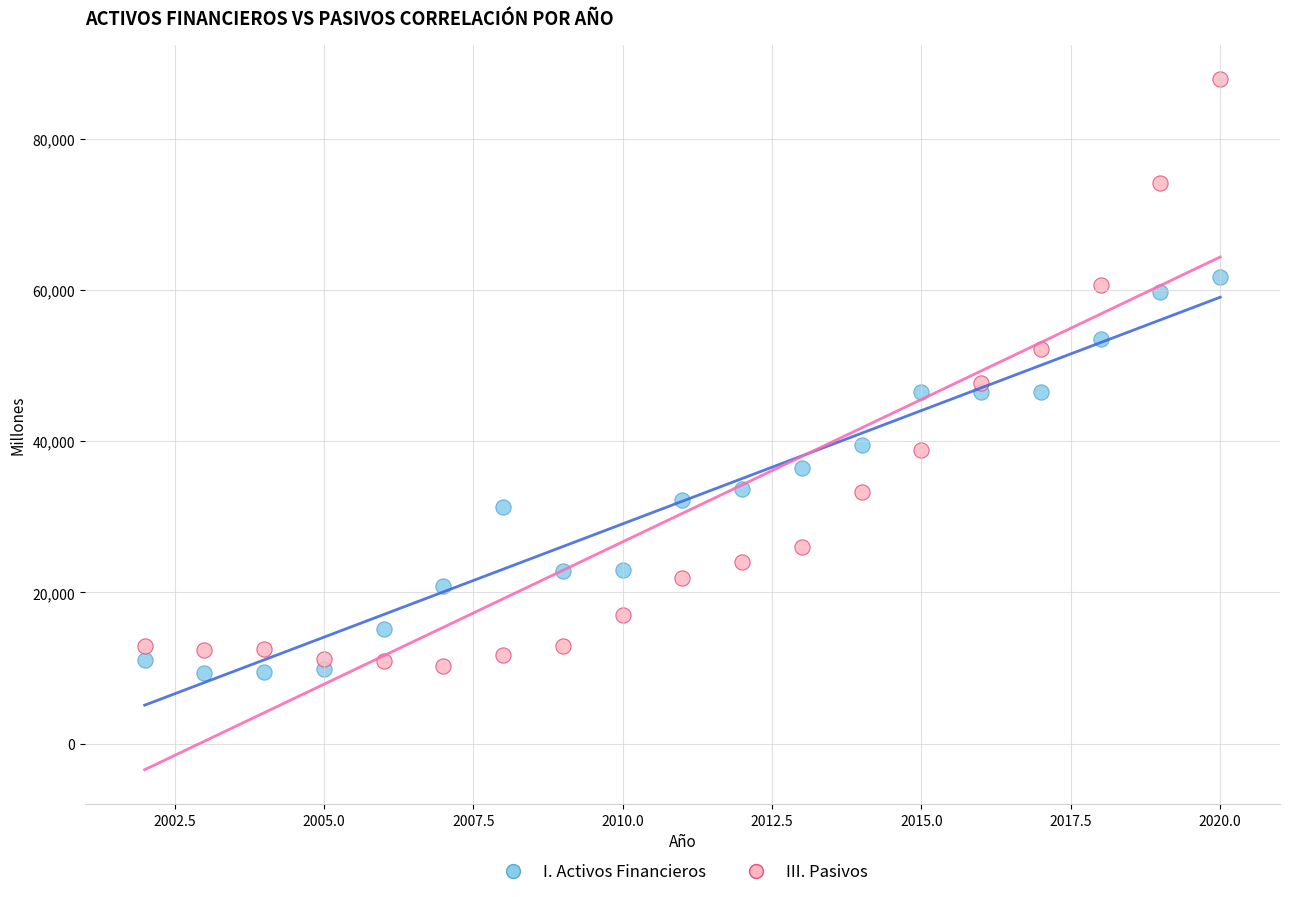

Across all data points, what is the range of X values (max minus min)?

18